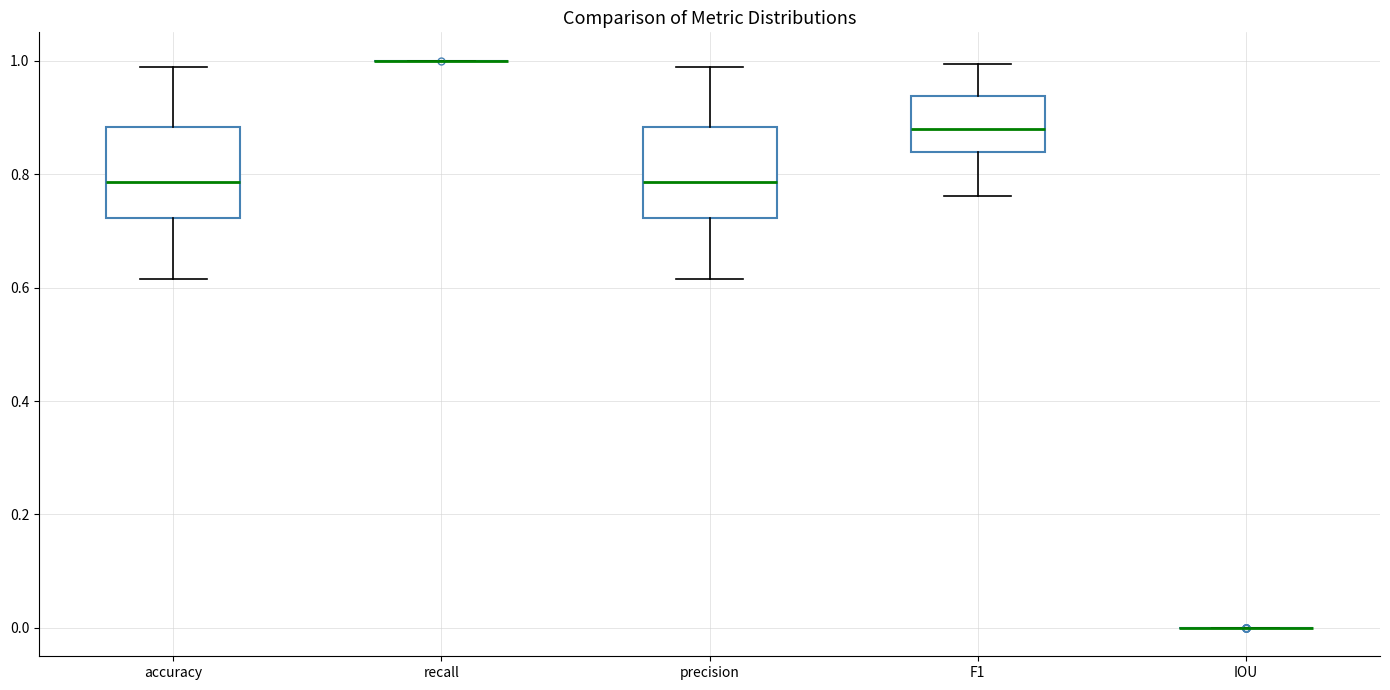

Reading left to right, read every box against the y-axis: the position of its median line, the range the box covers, and the ends of its whiskers. The values are not printed on the chart, so give them approximately, as read against the axis.

accuracy: median 0.78, box 0.72 to 0.88, whiskers 0.62 to 0.98
recall: box collapsed to a line at 1.00, whiskers 1.00 to 1.00
precision: median 0.78, box 0.72 to 0.88, whiskers 0.62 to 0.98
F1: median 0.88, box 0.84 to 0.94, whiskers 0.76 to 1.00
IOU: box collapsed to a line at 0.00, whiskers 0.00 to 0.00